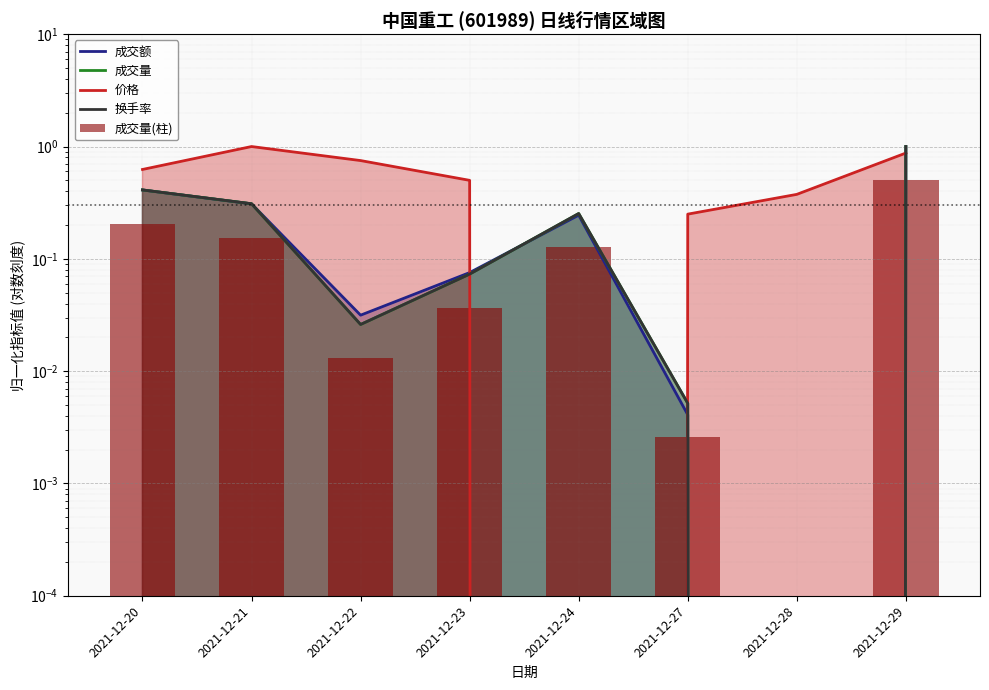

Reading left to right, extract all data points from this chart.

成交额: 0.4	0.3	0.0	0.1	0.2	0.0	0.0	1.0
成交量: 0.4	0.3	0.0	0.1	0.3	0.0	0.0	1.0
价格: 0.6	1.0	0.8	0.5	0.0	0.3	0.4	0.9
换手率: 0.4	0.3	0.0	0.1	0.3	0.0	0.0	1.0
成交量(柱): 0.2	0.2	0.0	0.0	0.1	0.0	0.0	0.5